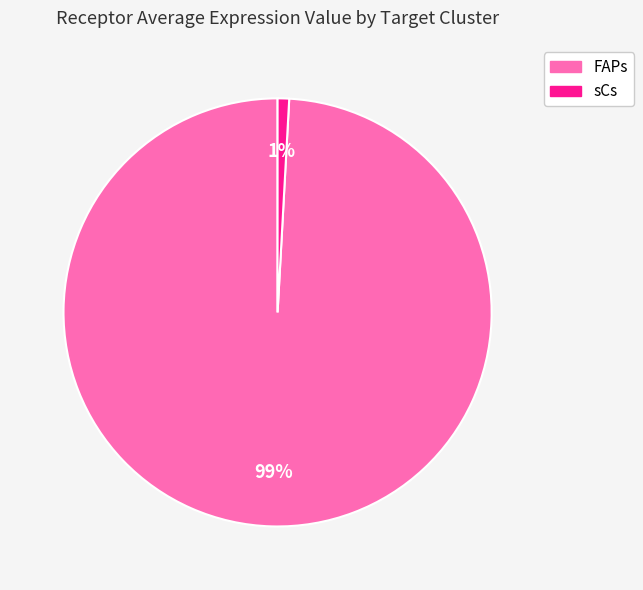

Is it true that sCs is 10% of the pie?

False